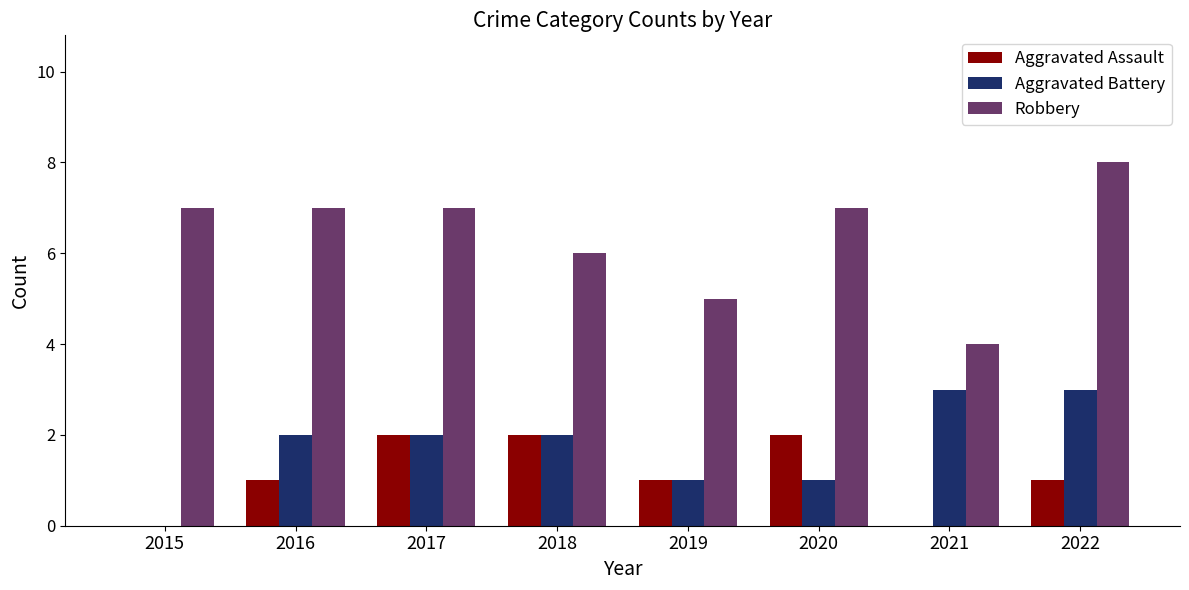

Reading left to right, what are all the values shown in this chart?

Aggravated Assault: 2015=0	2016=1	2017=2	2018=2	2019=1	2020=2	2021=0	2022=1
Aggravated Battery: 2015=0	2016=2	2017=2	2018=2	2019=1	2020=1	2021=3	2022=3
Robbery: 2015=7	2016=7	2017=7	2018=6	2019=5	2020=7	2021=4	2022=8